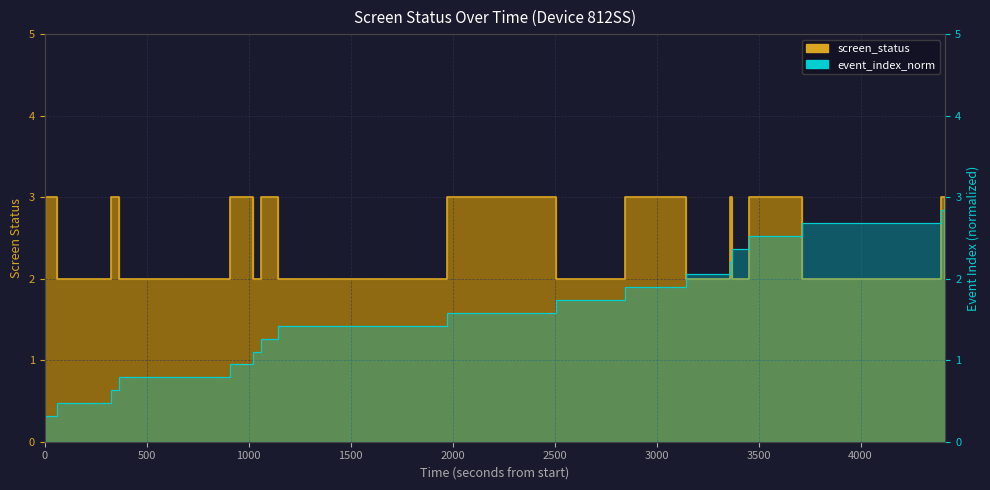

Where is the first local minimum?

500